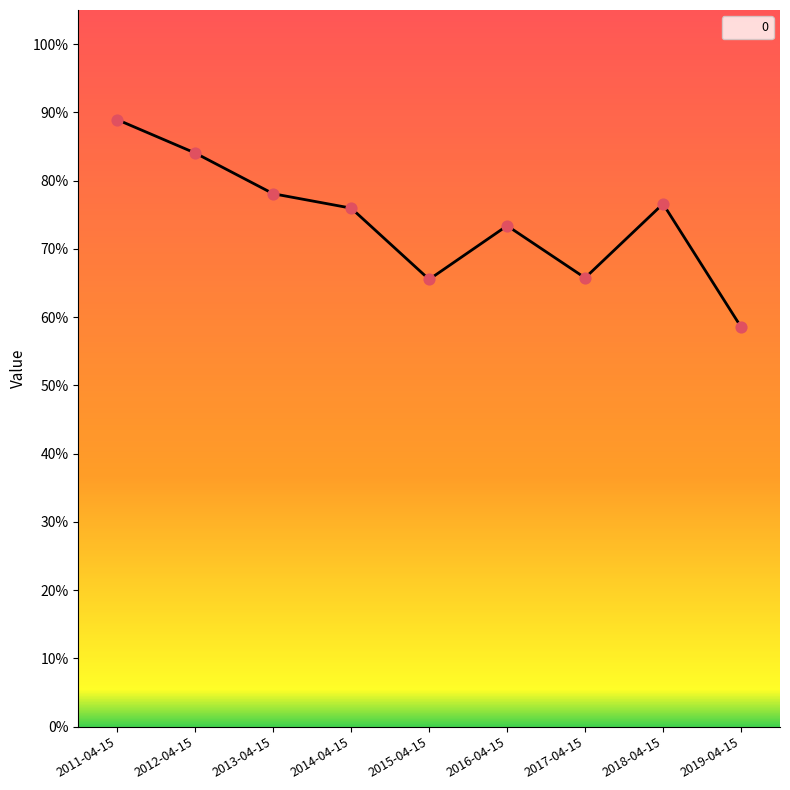

Between 2011-04-15 and 2012-04-15, which is larger?

2011-04-15